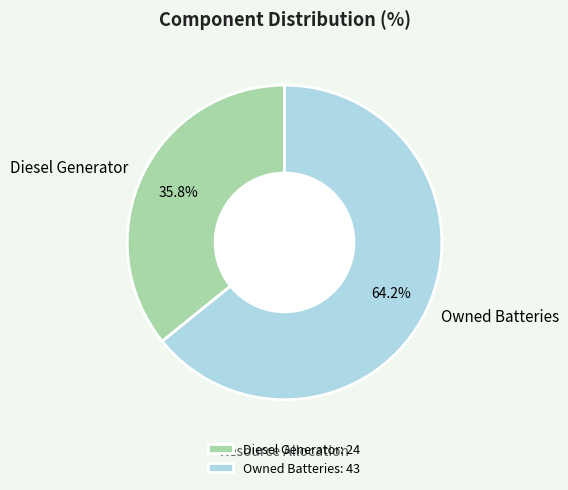

Combined, do Diesel Generator and Owned Batteries account for over 50%?

Yes